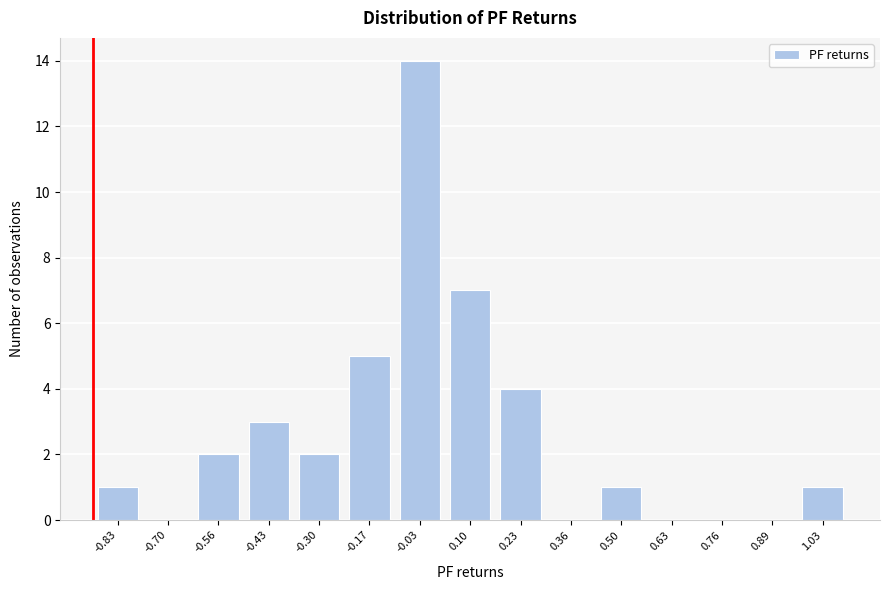

Reading left to right, what are all the values shown in this chart?

-0.83=1	-0.70=0	-0.56=2	-0.43=3	-0.30=2	-0.17=5	-0.03=14	0.10=7	0.23=4	0.36=0	0.50=1	0.63=0	0.76=0	0.89=0	1.03=1